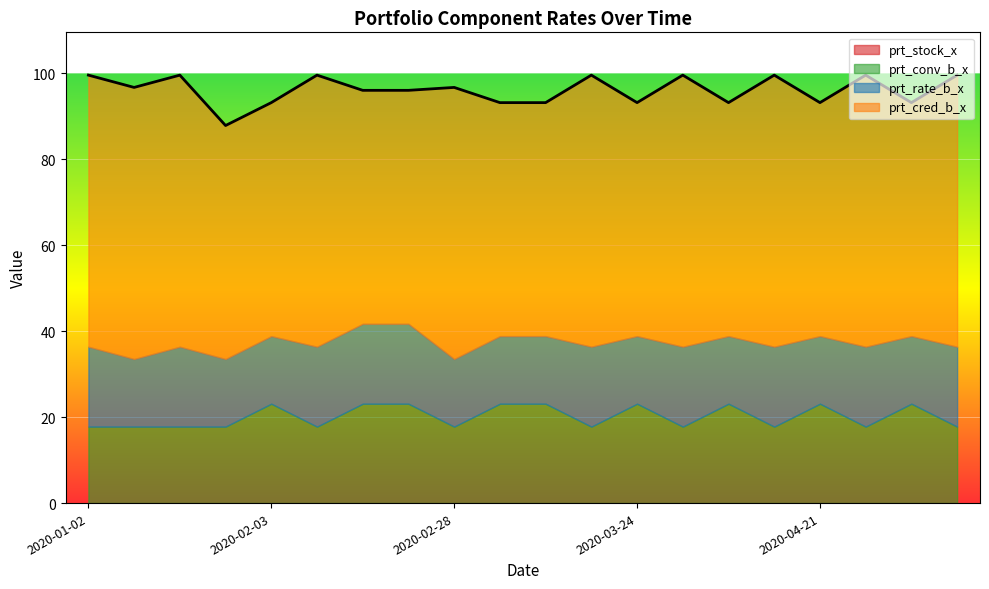

What is the label of the 7th point from the right?

2020-03-31